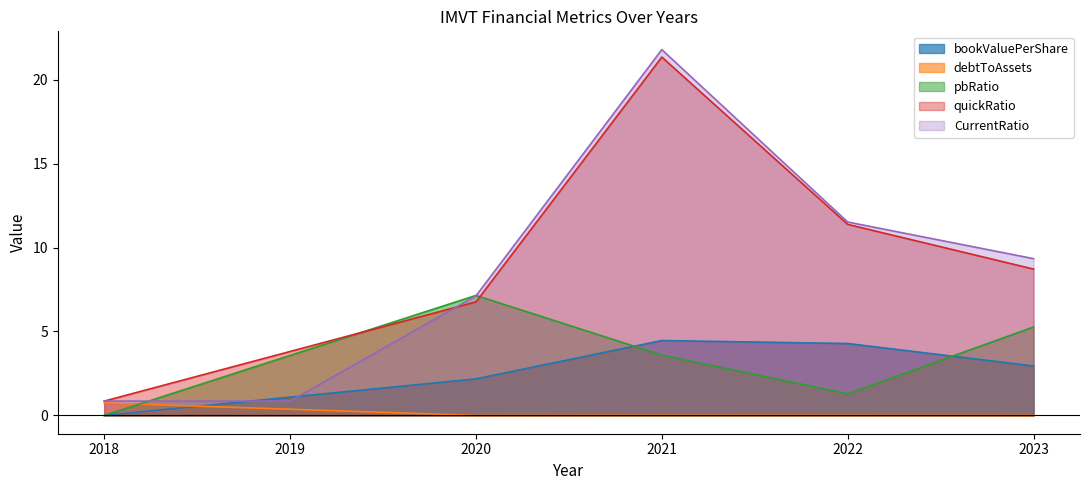

Rank the series at 2022 from highest to lowest value.

CurrentRatio, quickRatio, bookValuePerShare, pbRatio, debtToAssets